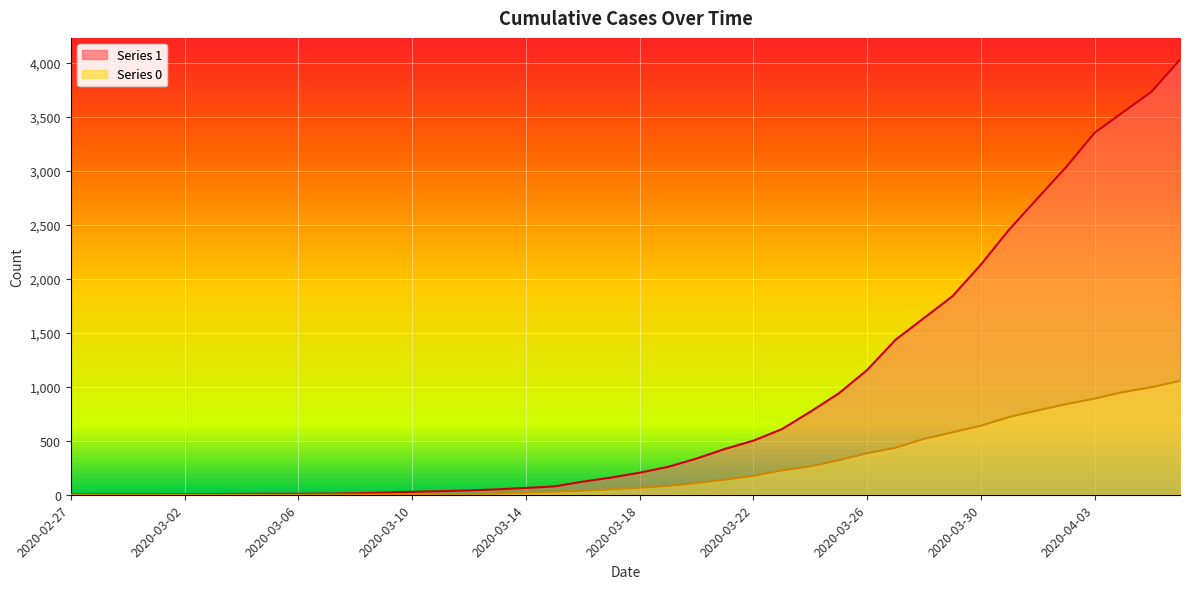

True or false: 1 and 0 cross at least once.

False